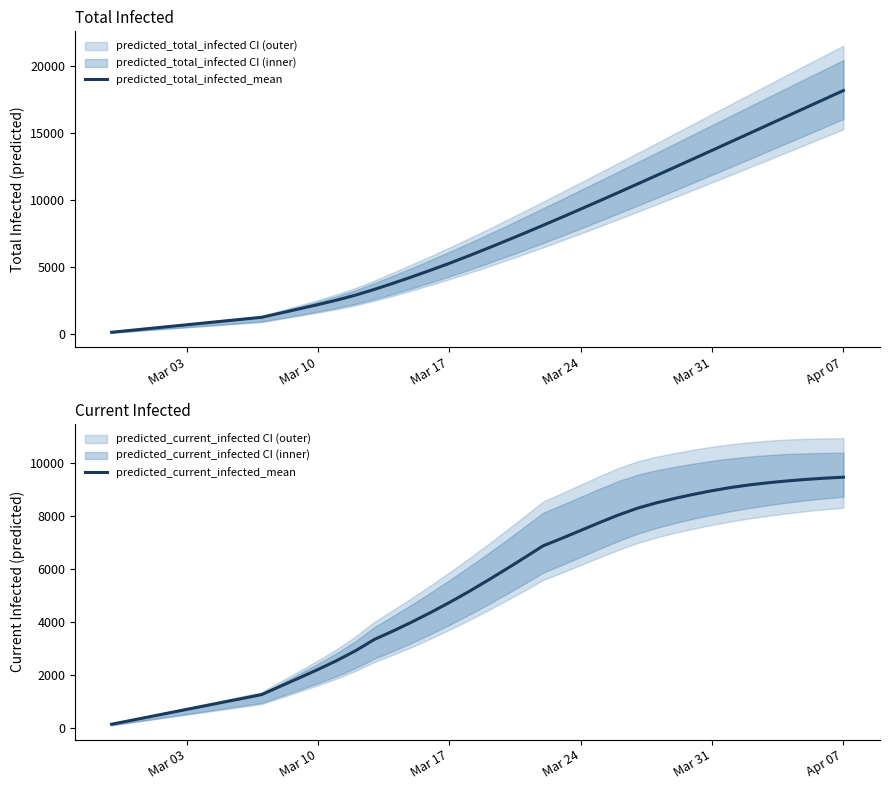

True or false: predicted_total_infected_mean and predicted_current_infected_mean intersect in this chart.

False